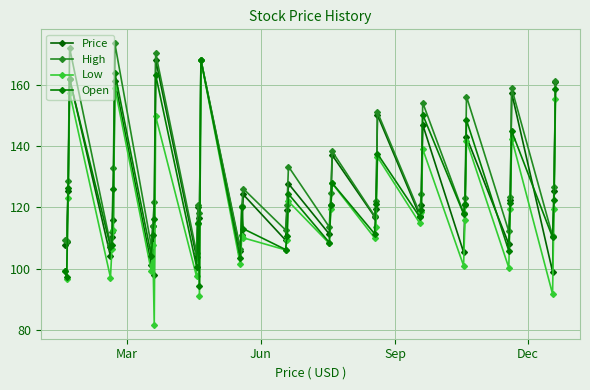

How many lines are shown in the chart?

4